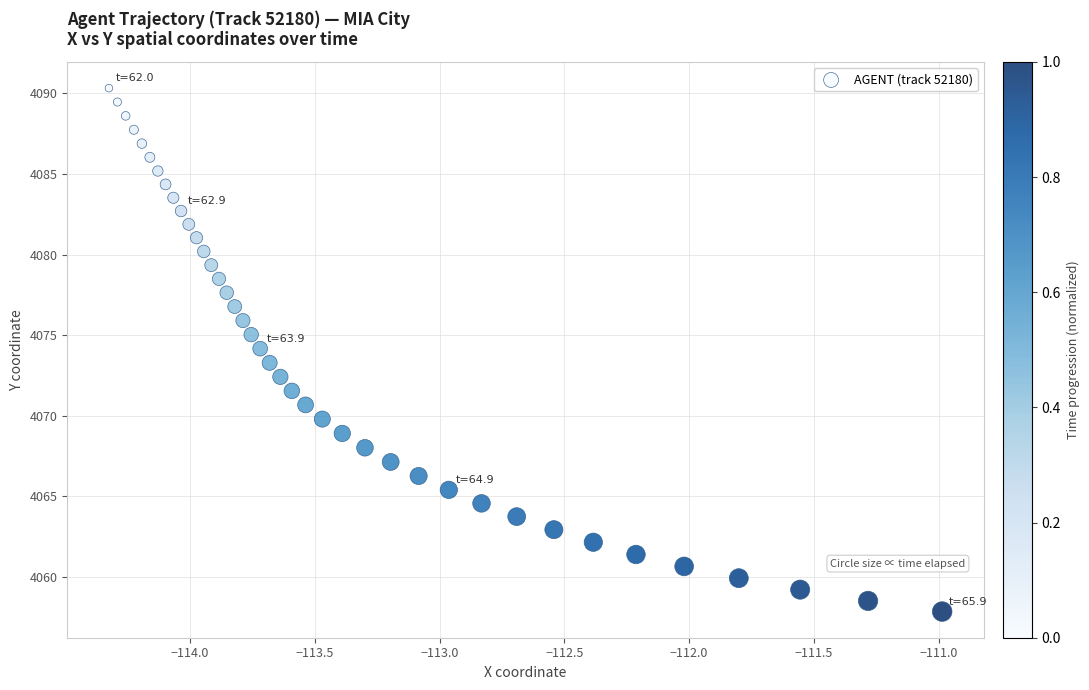

What is the range of Y values (max minus min)?

32.5